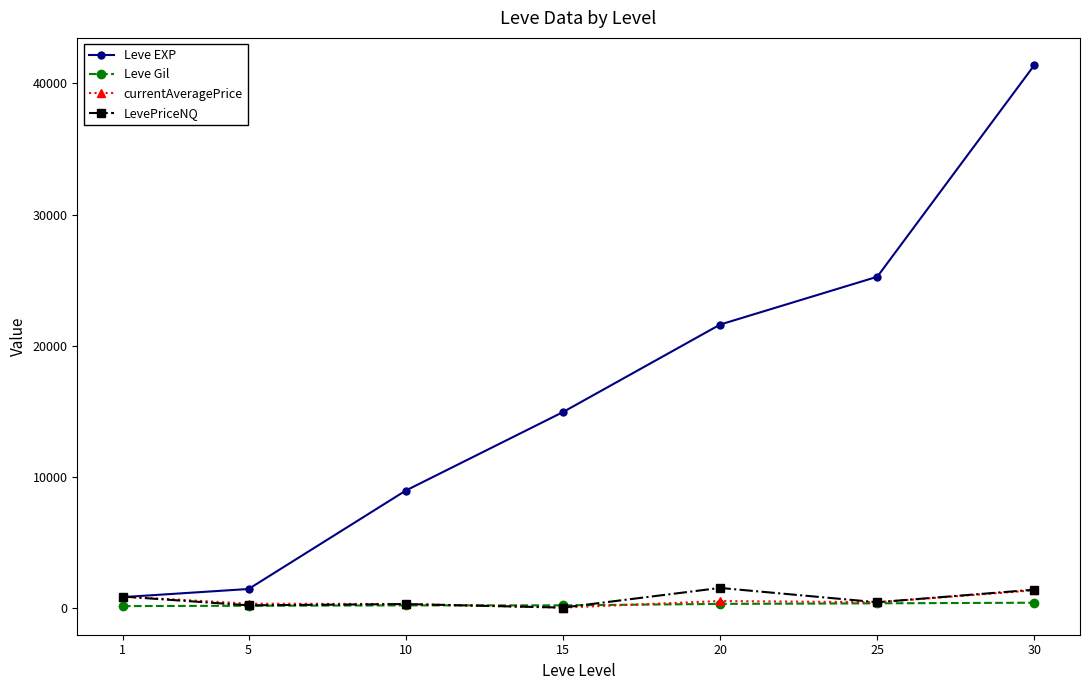

After their last crossing, which series has the higher values: LevePriceNQ or Leve Gil?

LevePriceNQ